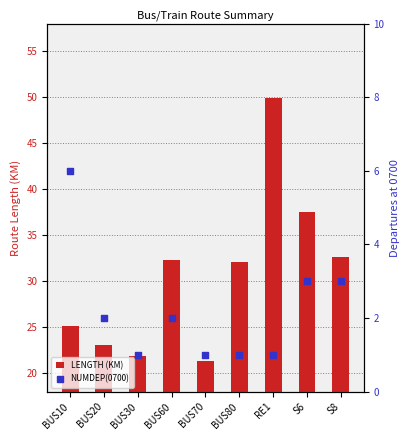

Which series has the widest spread of Y values?

LENGTH (KM)